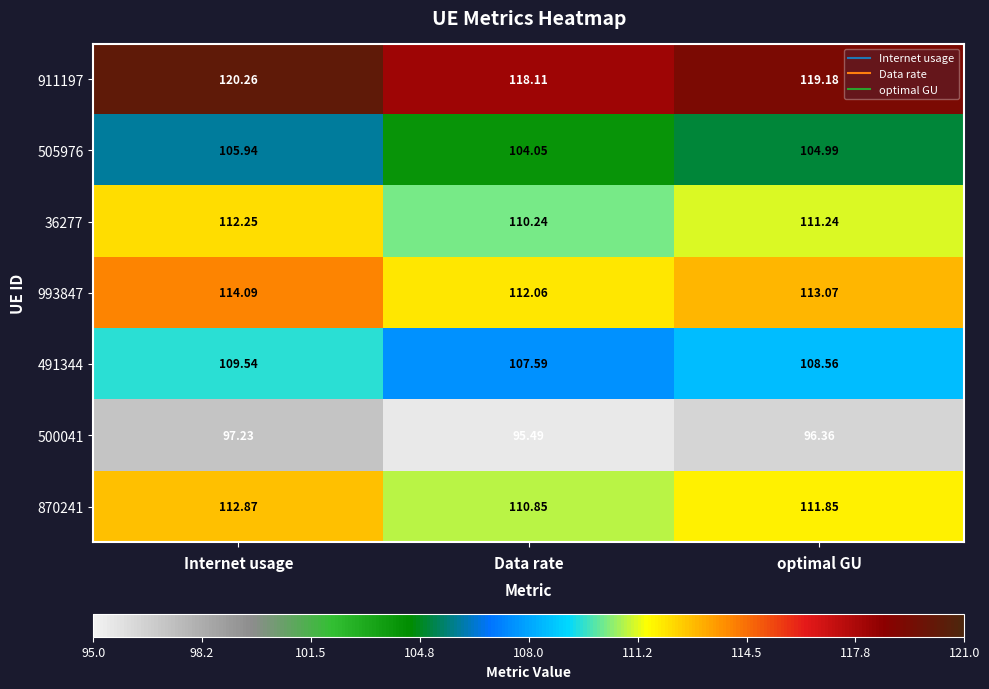

Between Internet usage and optimal GU, which series saw the biggest shift?

911197